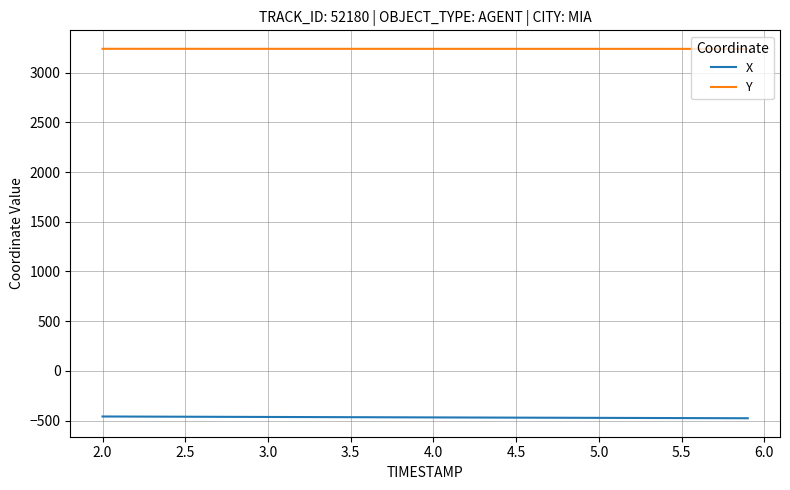

True or false: X and Y intersect in this chart.

False